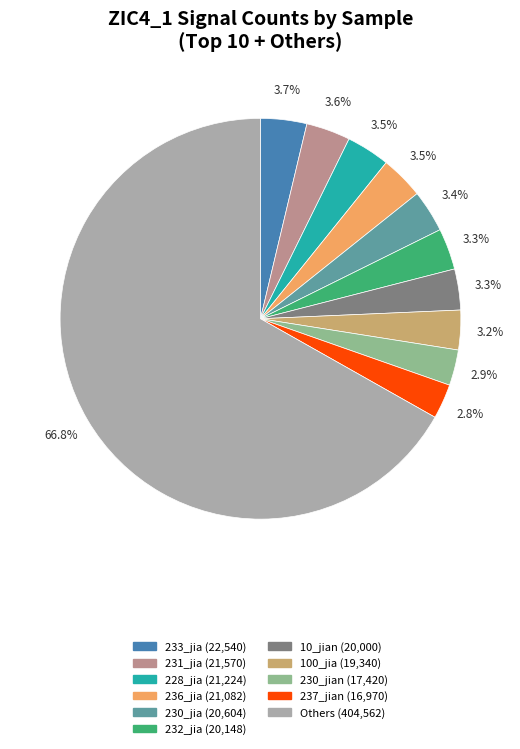

Is there any slice that represents more than half of the pie?

Yes